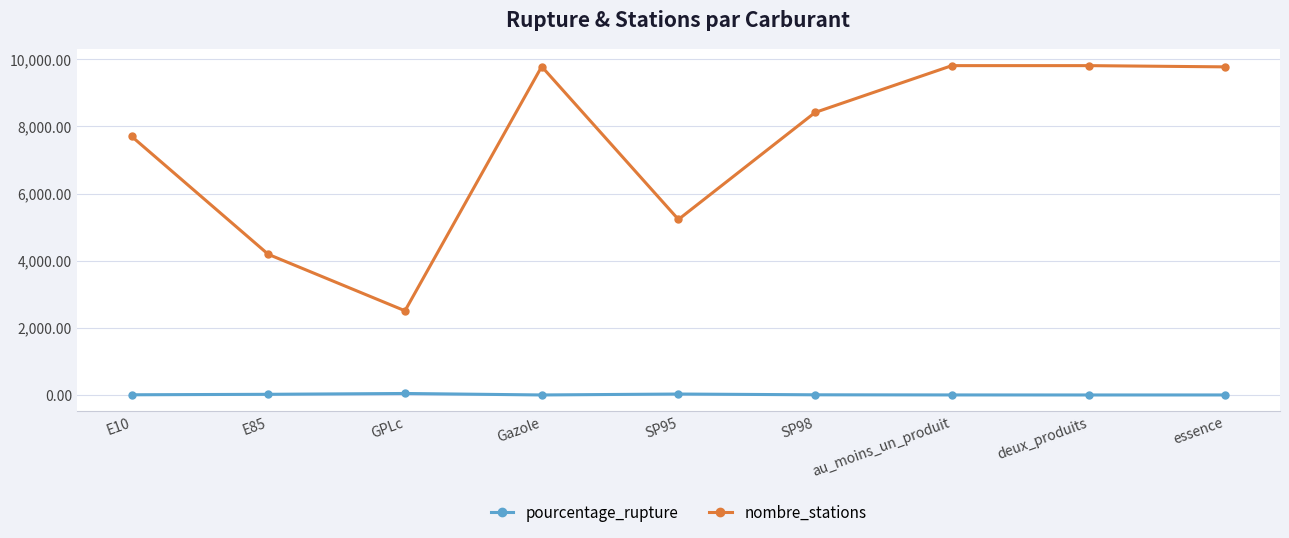

Count the number of data series in this chart.

2